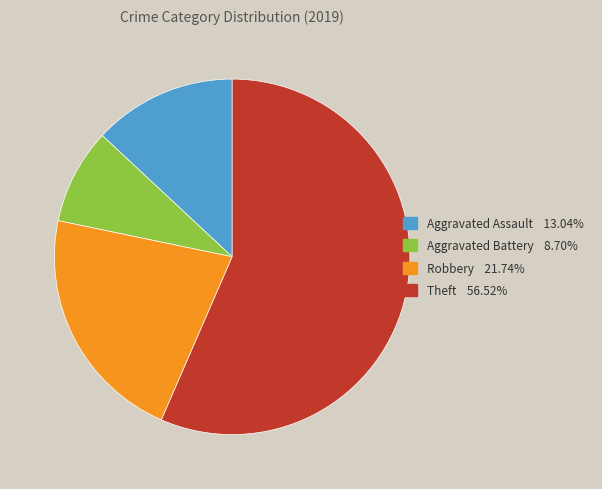

How many slices are in this pie chart?

4